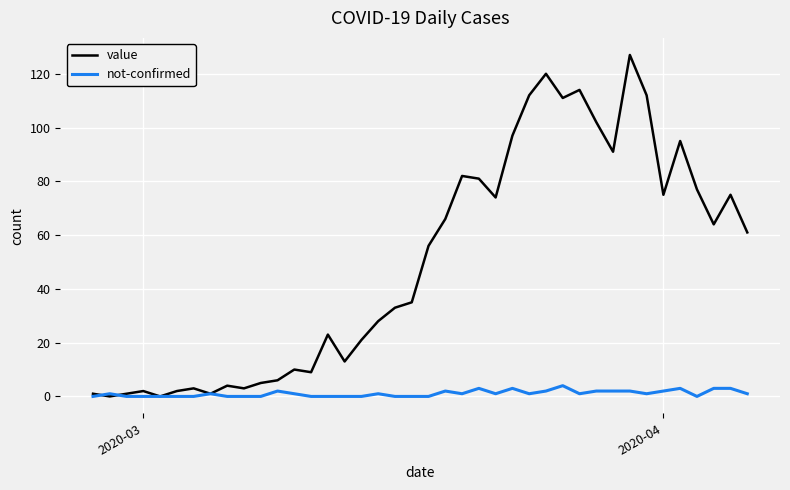

What is the highest value of the not-confirmed series?

4